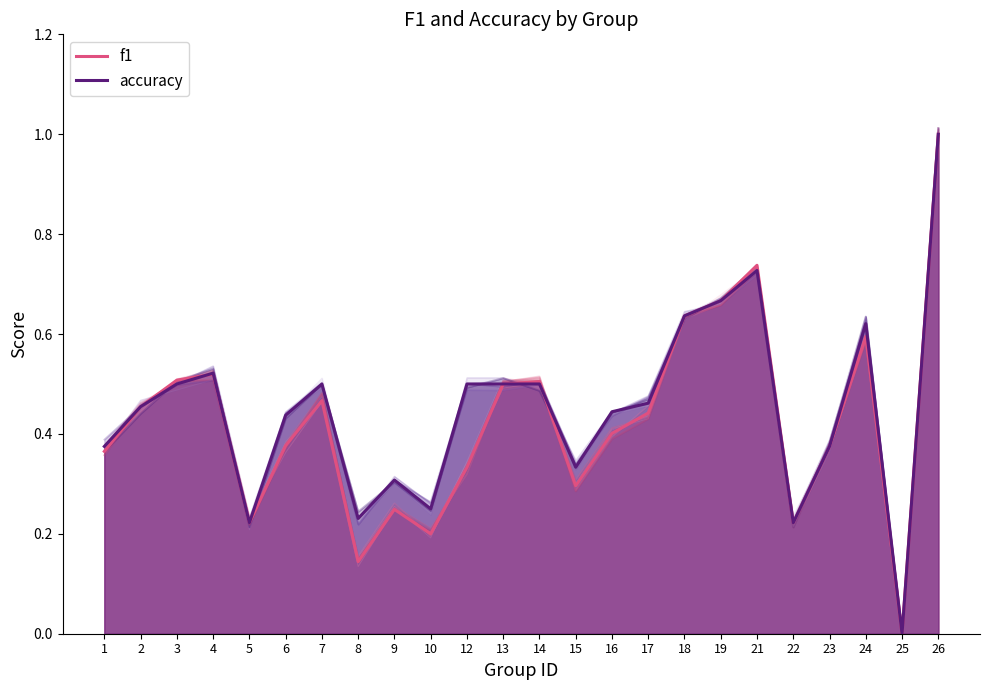

Reading left to right, what are all the values shown in this chart?

f1: 0.4	0.5	0.5	0.5	0.2	0.4	0.5	0.1	0.2	0.2	0.3	0.5	0.5	0.3	0.4	0.4	0.6	0.7	0.7	0.2	0.4	0.6	0.0	1.0
accuracy: 0.4	0.5	0.5	0.5	0.2	0.4	0.5	0.2	0.3	0.2	0.5	0.5	0.5	0.3	0.4	0.5	0.6	0.7	0.7	0.2	0.4	0.6	0.0	1.0